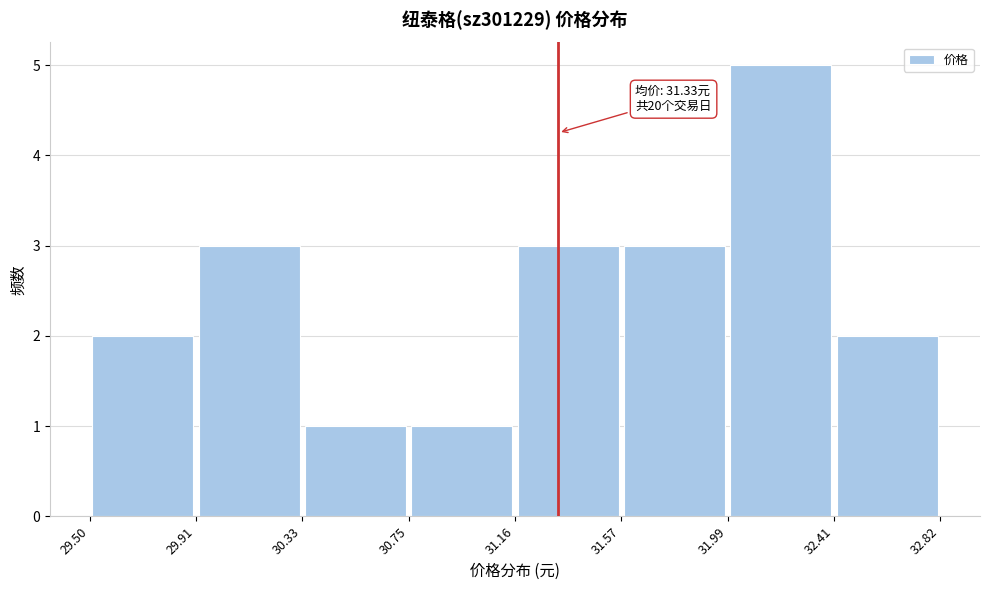

Which range on the x-axis has the tallest bar?

31.99 to 32.41